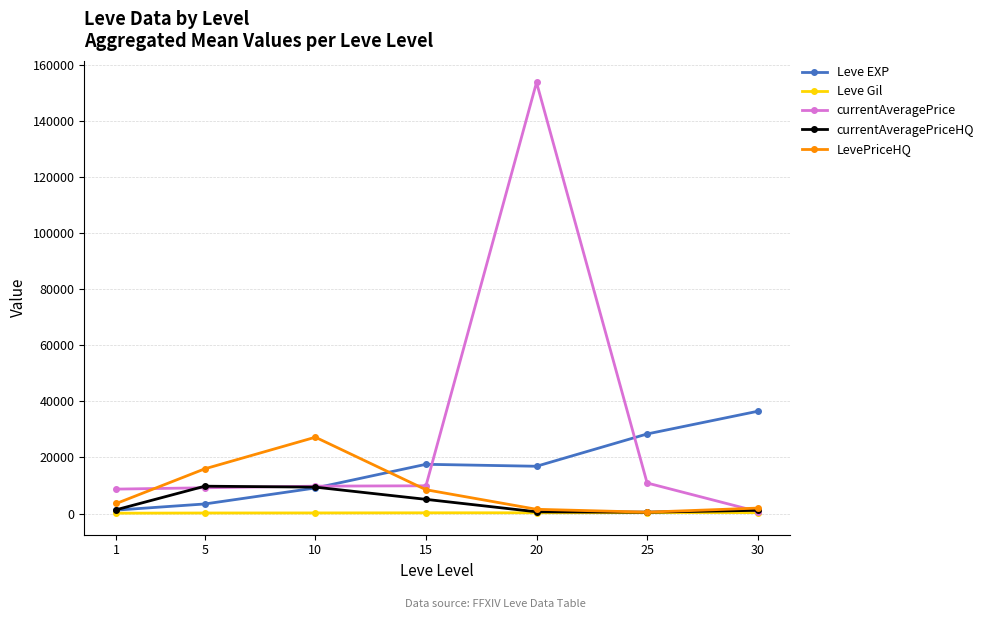

List the series in order of their peak value, lowest first.

Leve Gil, currentAveragePriceHQ, LevePriceHQ, Leve EXP, currentAveragePrice